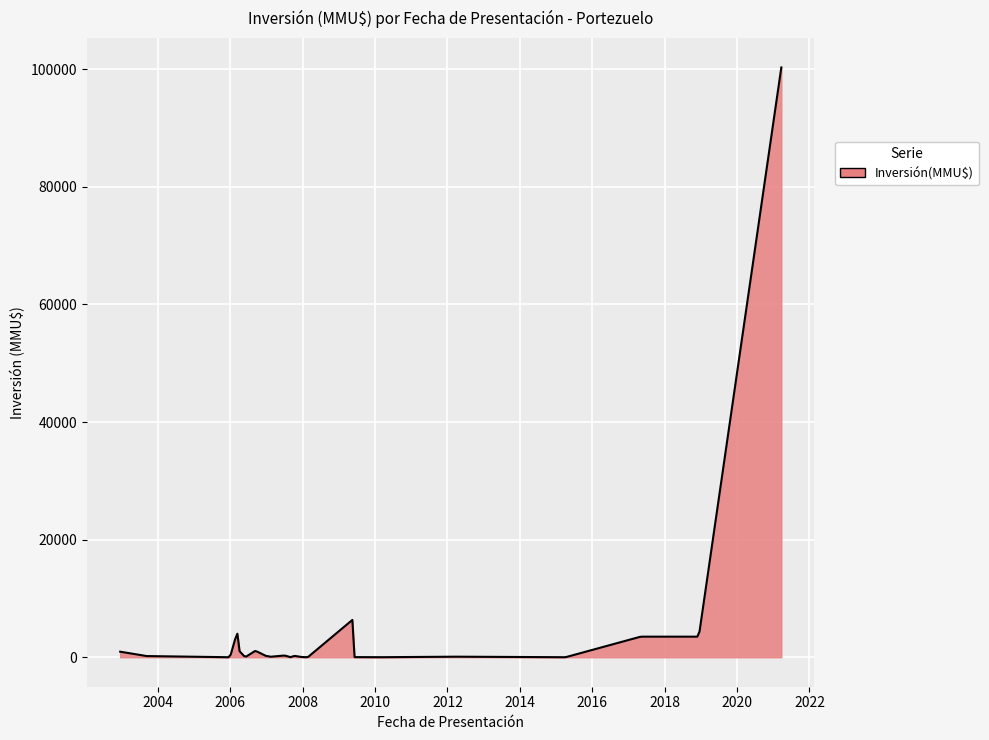

What is the maximum value shown in the chart?

100320.0